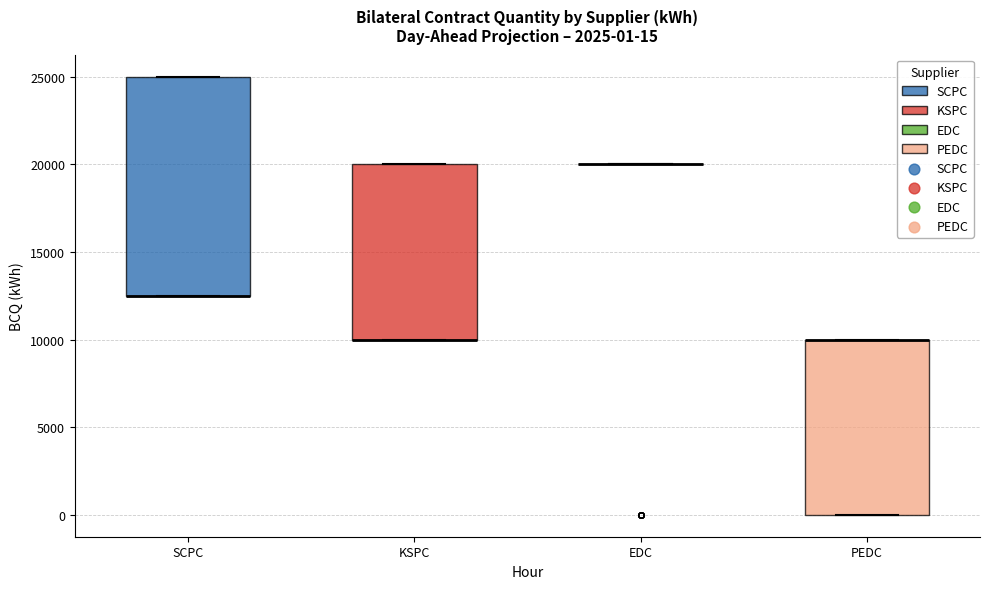

Comparing the boxes themselves (not the whiskers), which one is the tallest?

SCPC